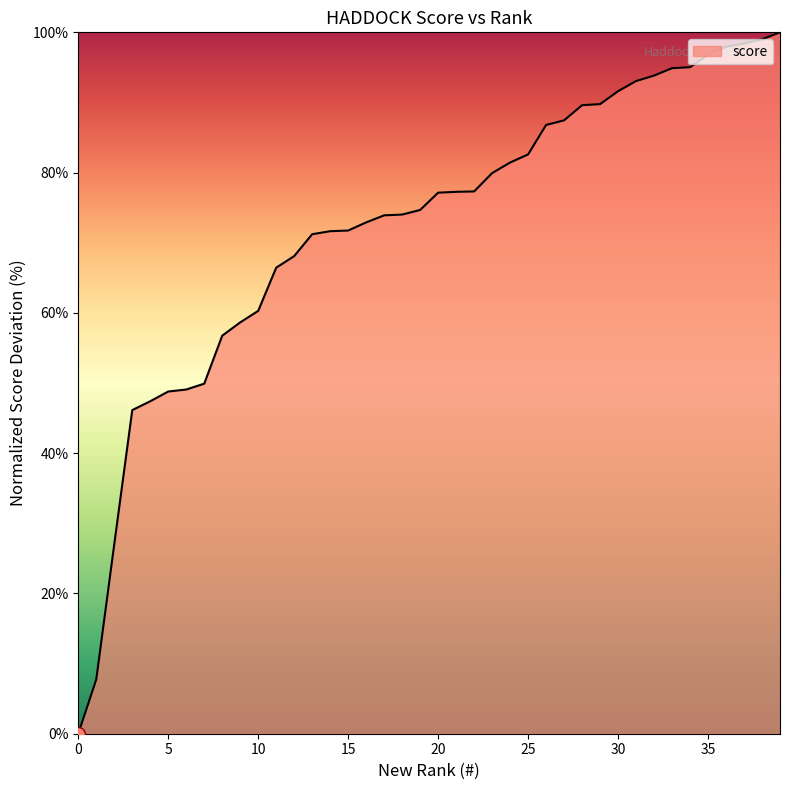

How many lines are shown in the chart?

1